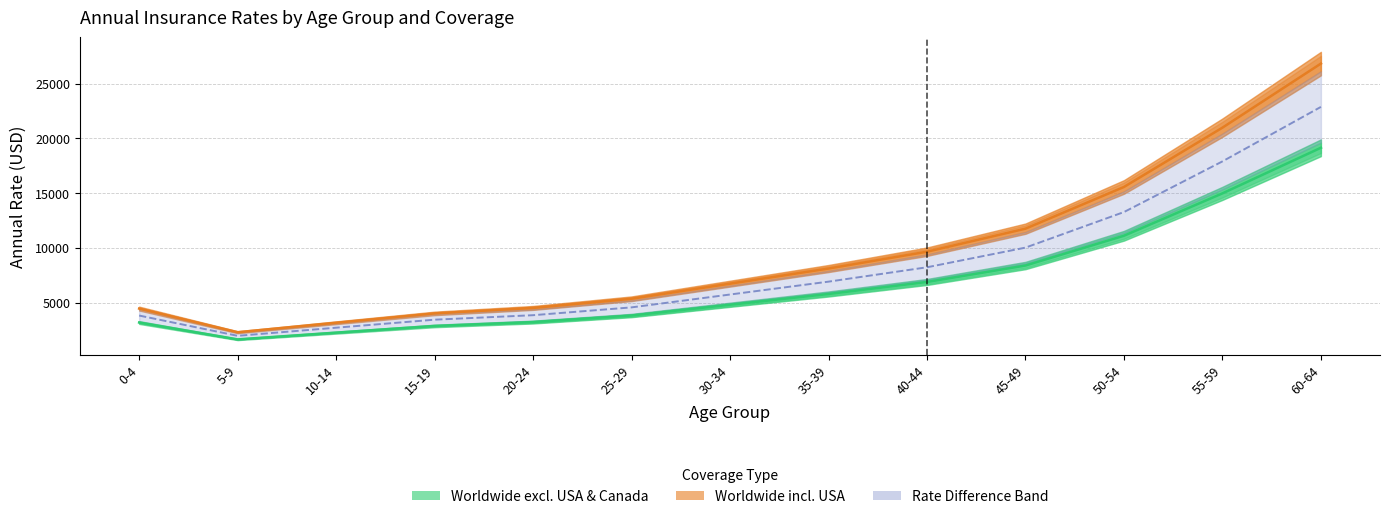

At 35-39, list the series in order from largest to smallest.

Worldwide incl. USA, Rate Difference Band, Worldwide excl. USA & Canada